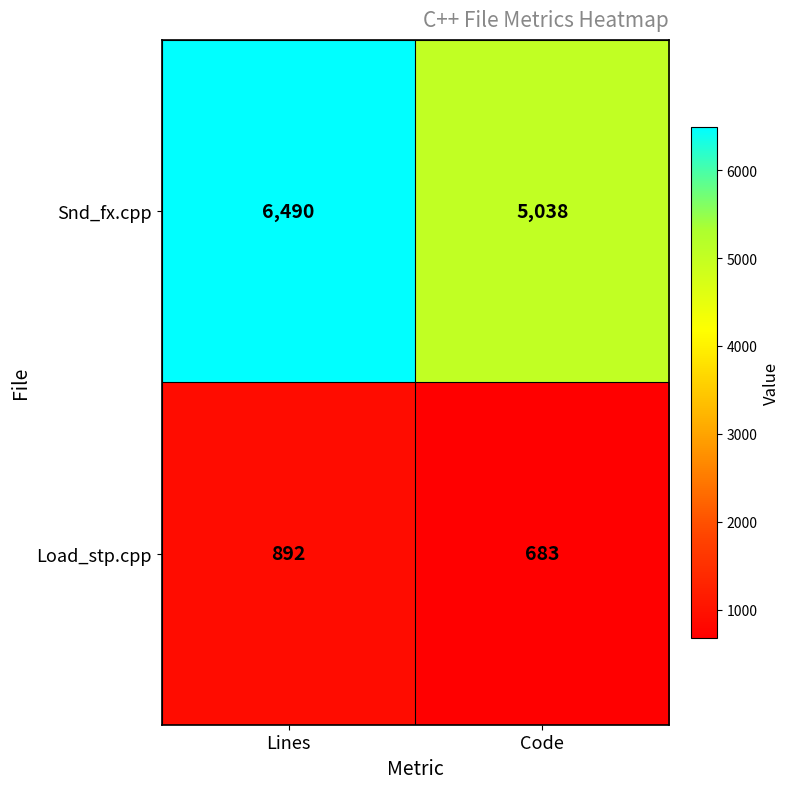

What is the difference between the highest and lowest values at Lines?

5598